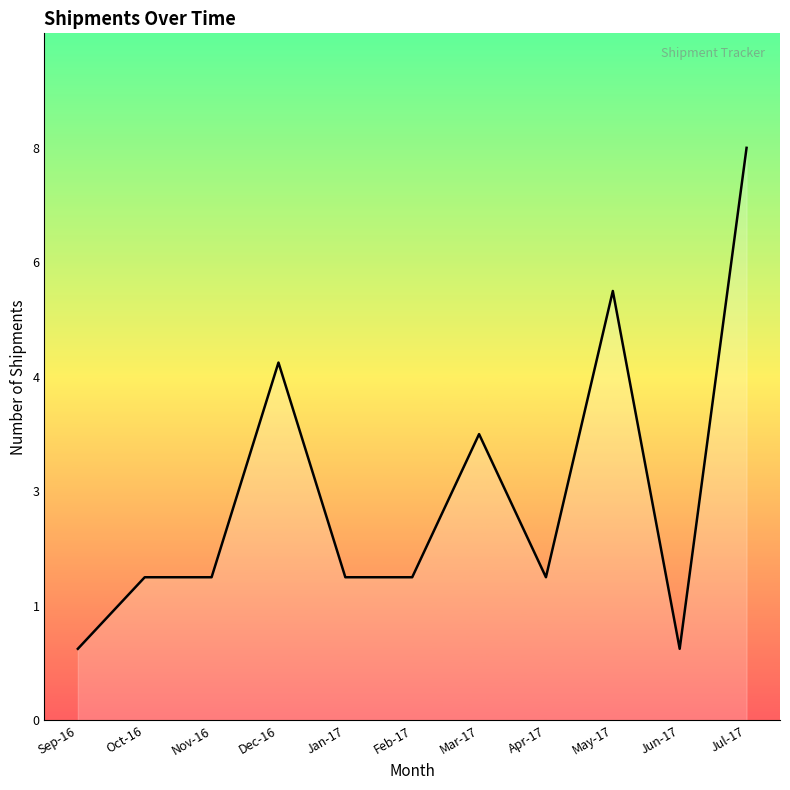

What is the approximate value at Oct-16?

2